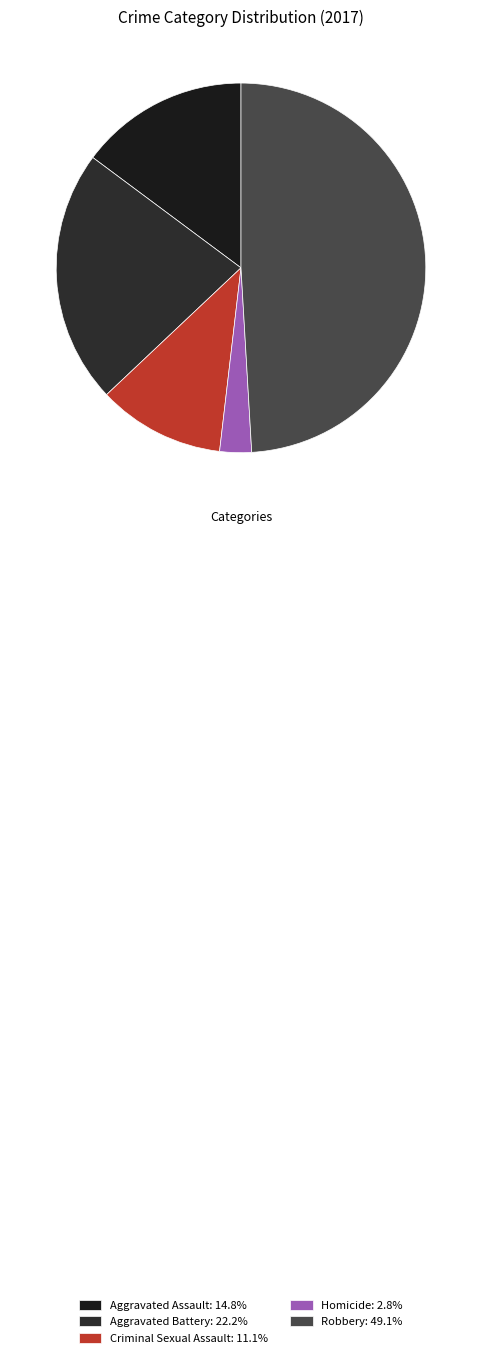

How many segments does this pie chart have?

5